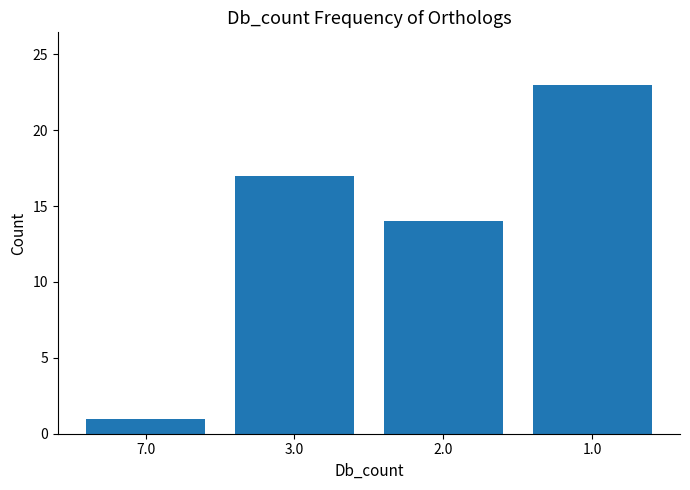

List the labels in order of value, smallest first.

7.0, 2.0, 3.0, 1.0